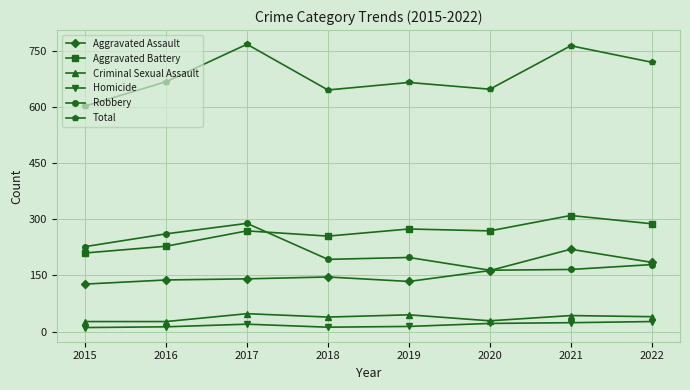

At which category does Robbery reach its first local peak?

2017